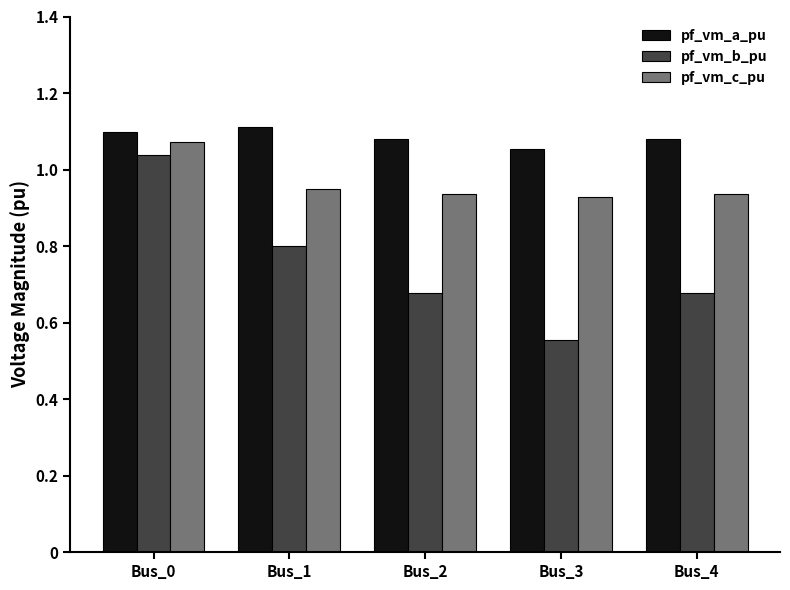

List the series in order of their overall mean, lowest first.

pf_vm_b_pu, pf_vm_c_pu, pf_vm_a_pu